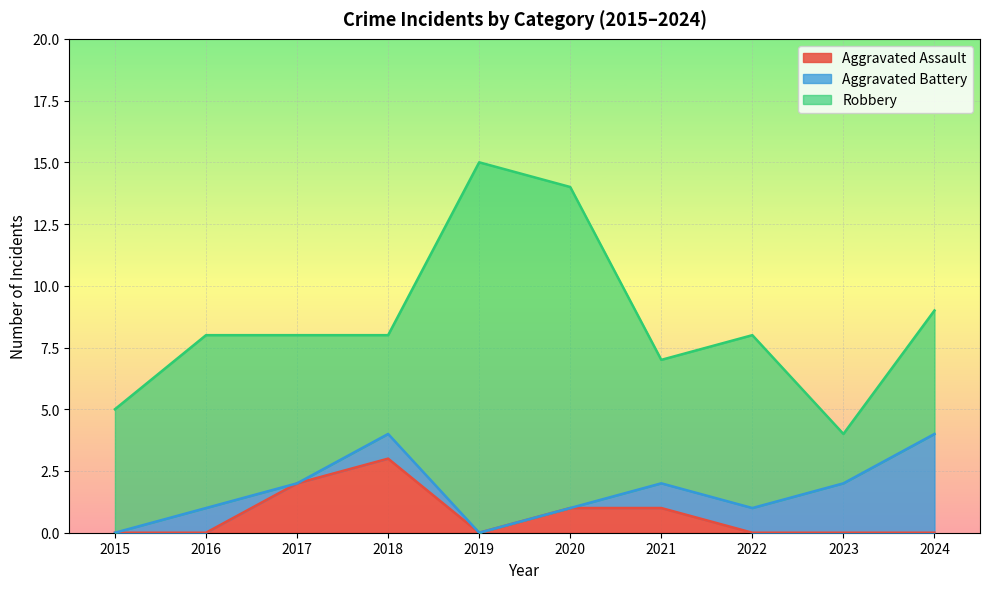

What is the difference between the highest and lowest values at 2018?

3